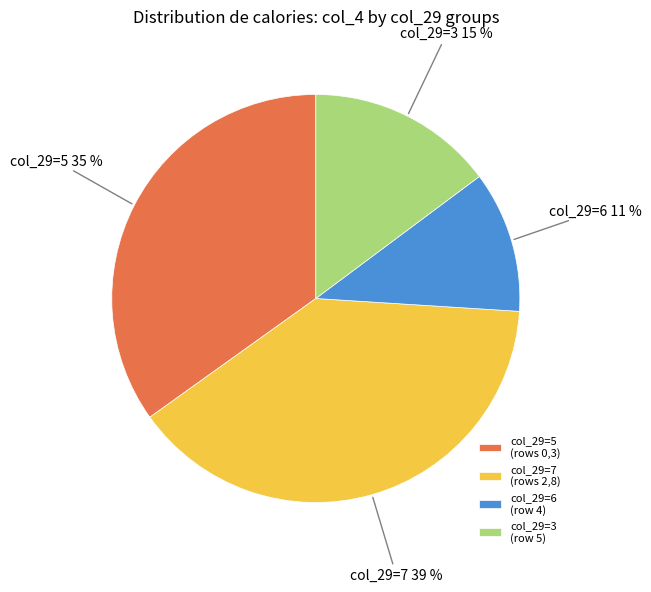

How many slices are in this pie chart?

4